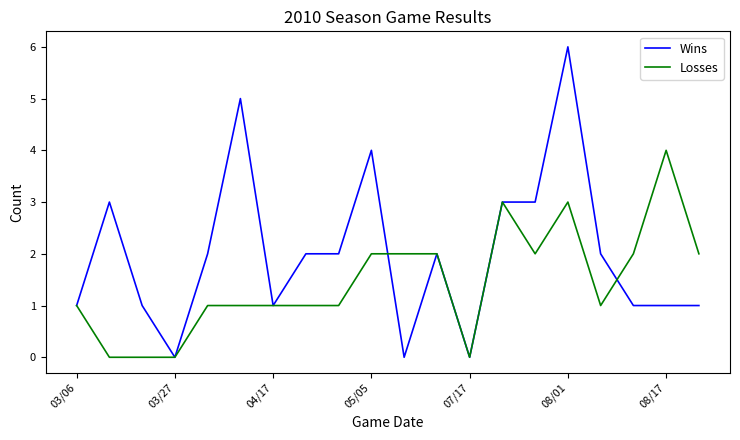

Which series has the largest total across all categories?

Wins